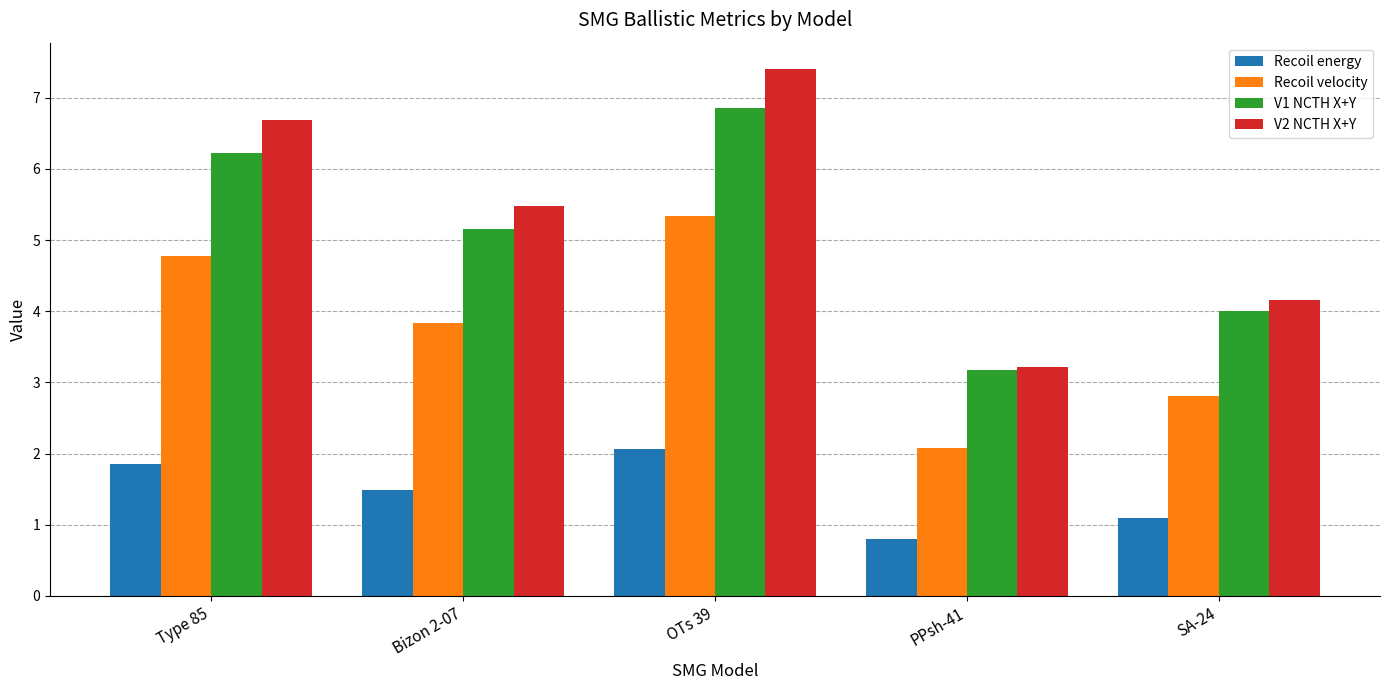

What position from the left is PPsh-41?

4